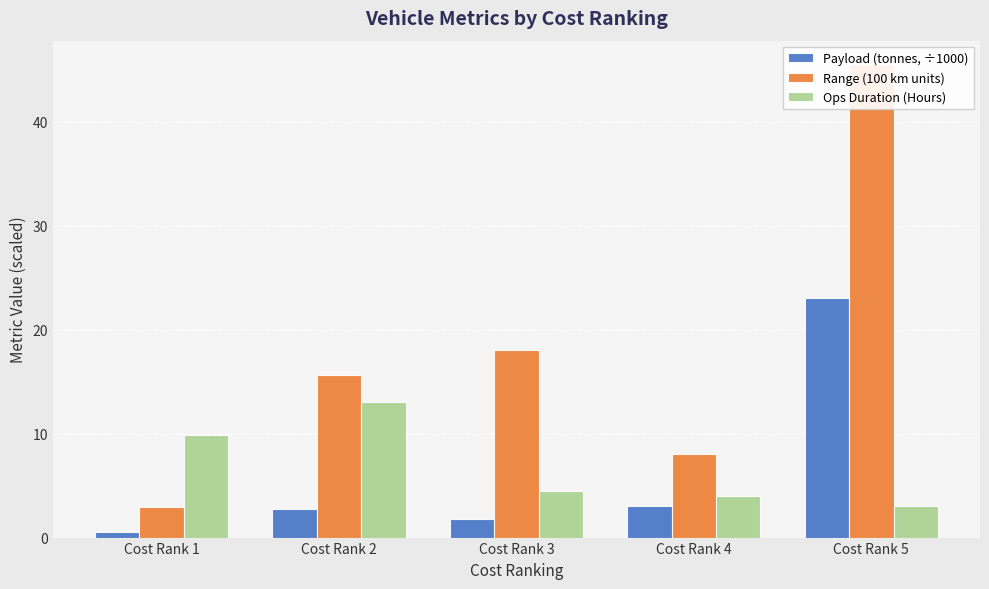

Which category has the lowest value in the Payload (tonnes, ÷1000) series?

Cost Rank 1